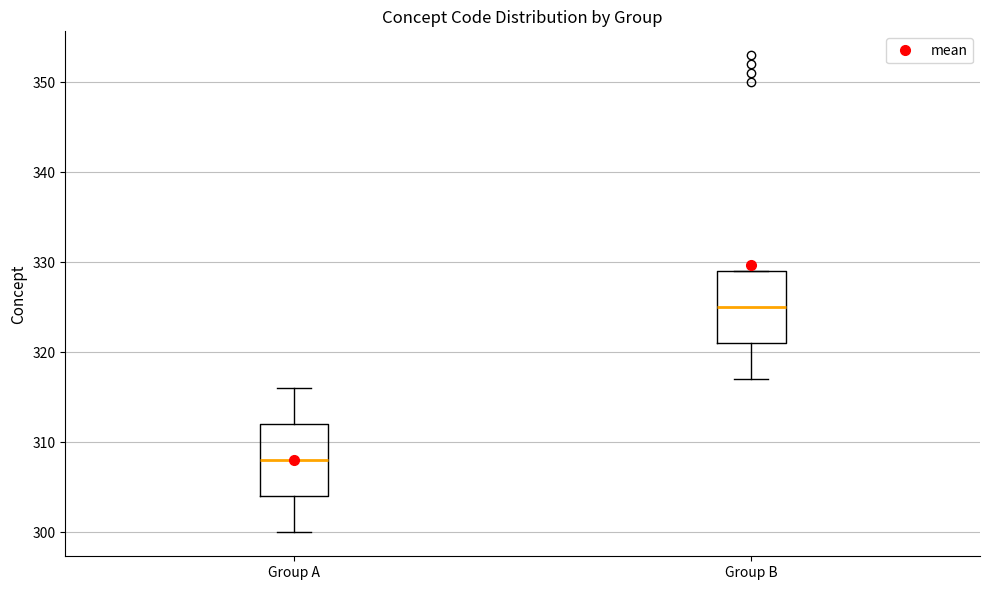

Where does the median line of the box for Group B sit on the y-axis? The values are not printed on the chart, so give them approximately, as read against the axis.

325